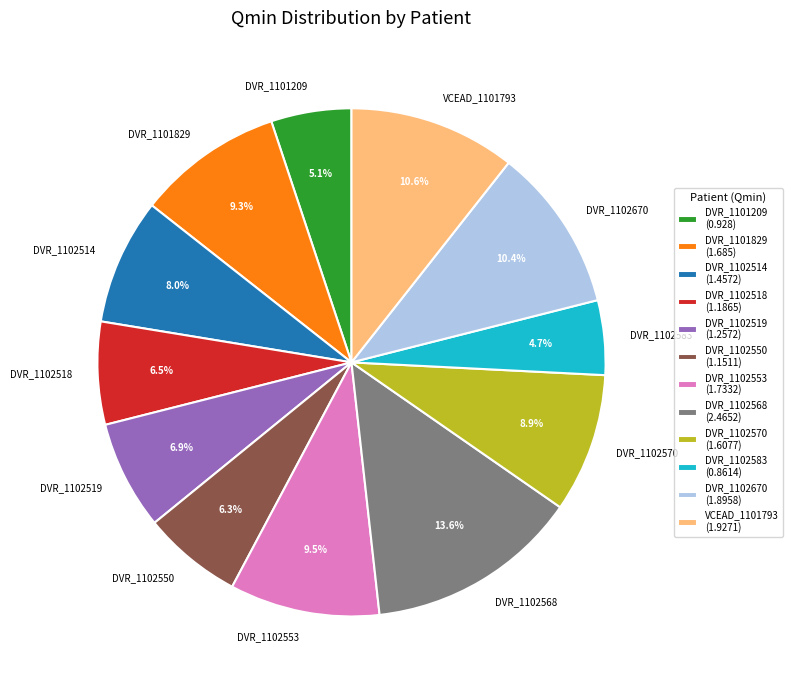

To the nearest percent, what is the average slice percentage?

8%